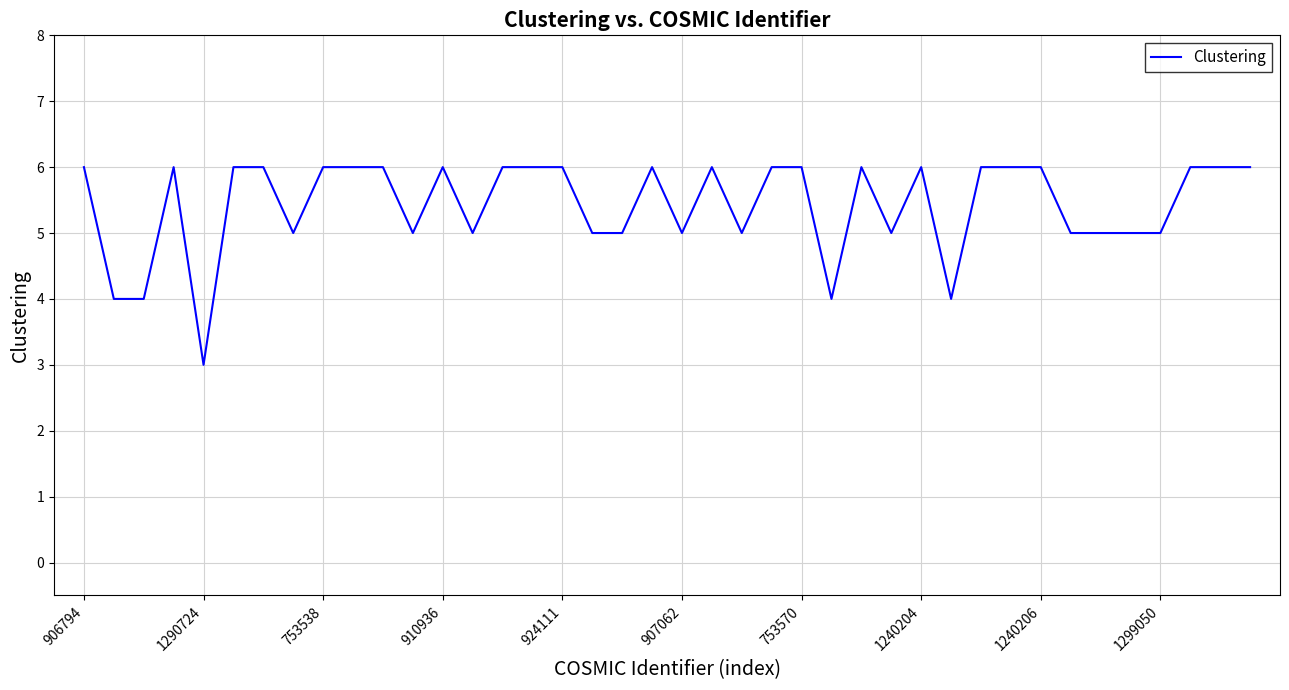

What is the smallest value displayed?

3